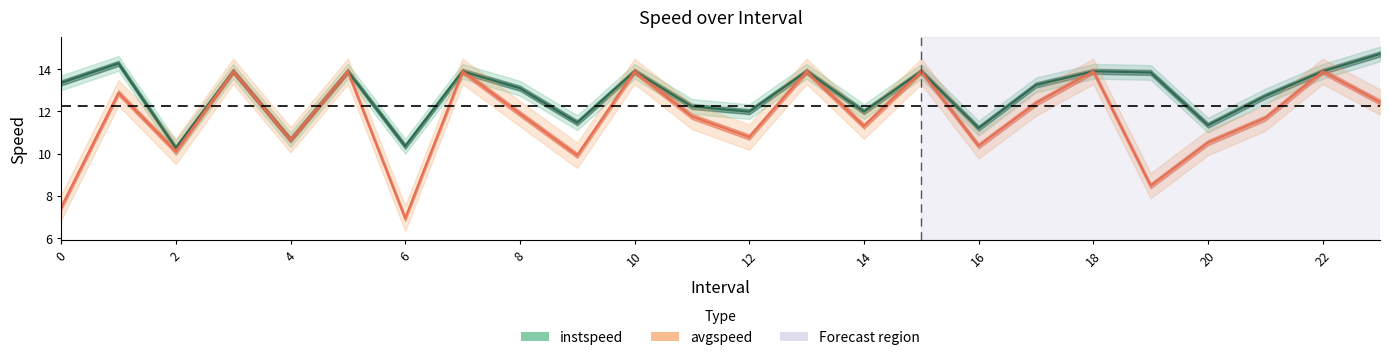

What value does the instspeed series have at 4.0?

10.7